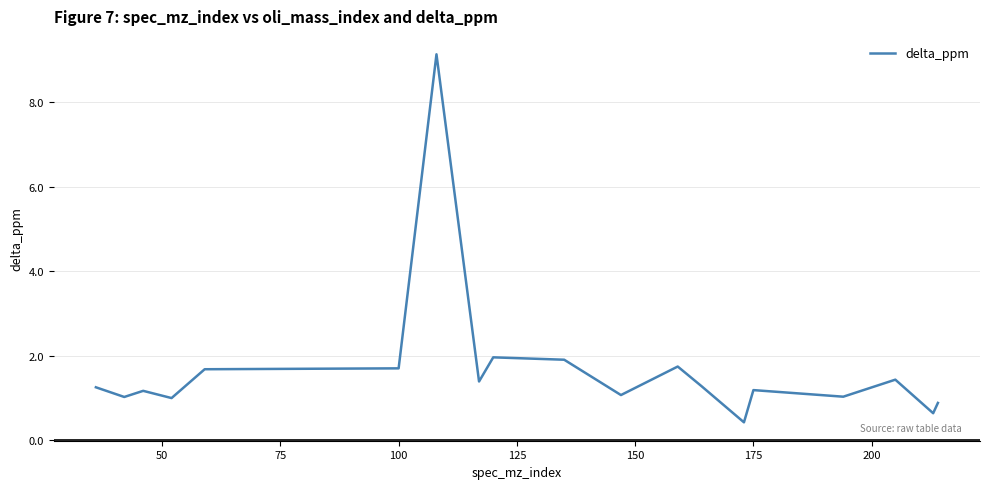

What is the average value?

1.7